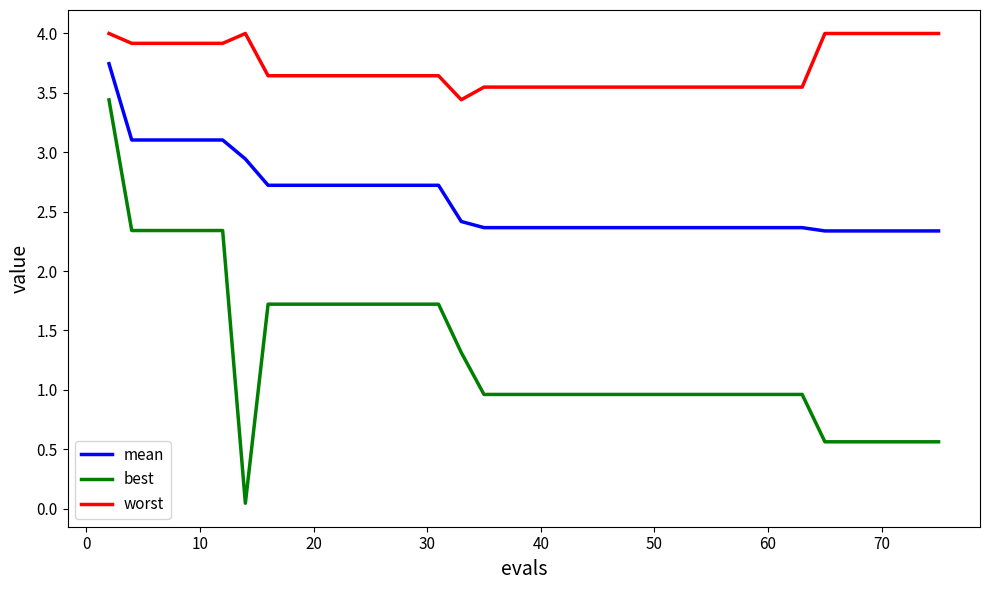

What is the difference between the maximum and minimum values in the best series?

3.4